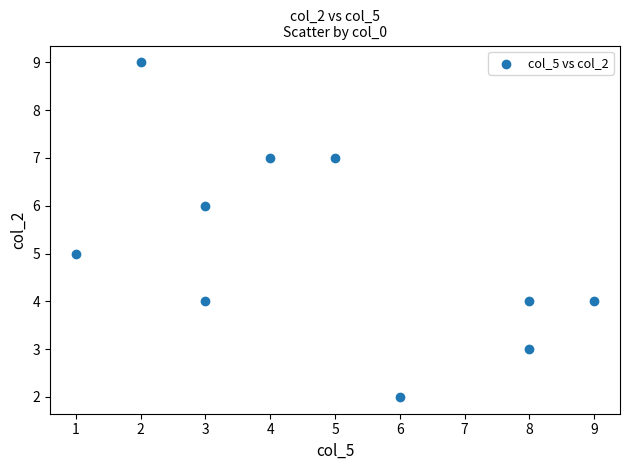

What is the range of Y values (max minus min)?

7